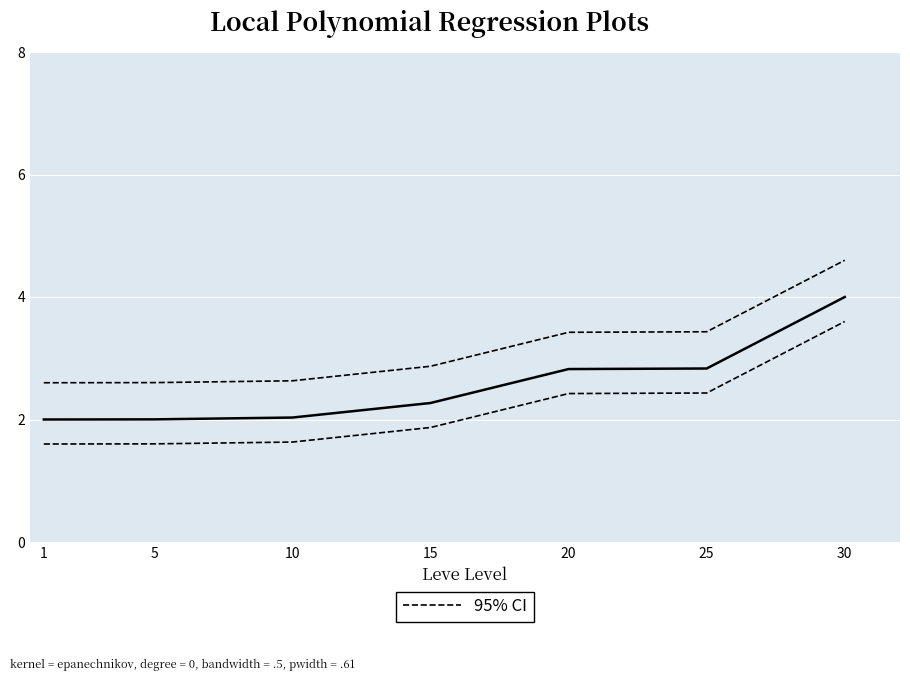

Between 10 and 30, which series saw the biggest shift?

Leve Gil (smoothed)